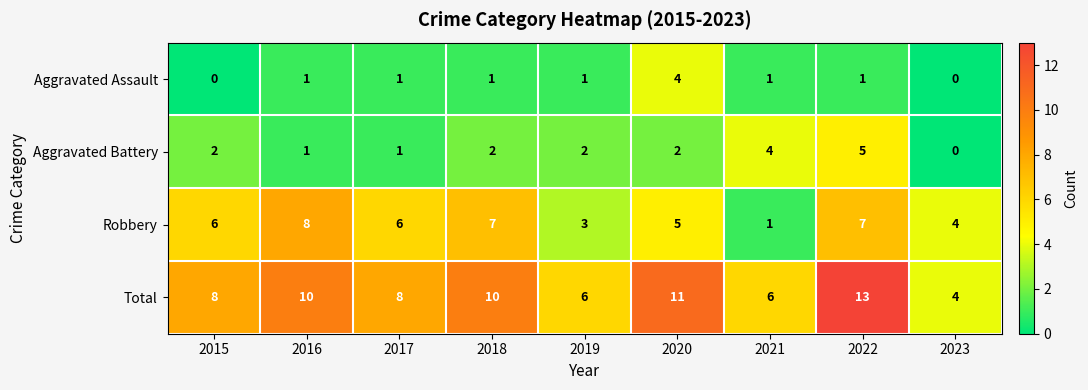

How many Robbery values are between 4 and 7?

6